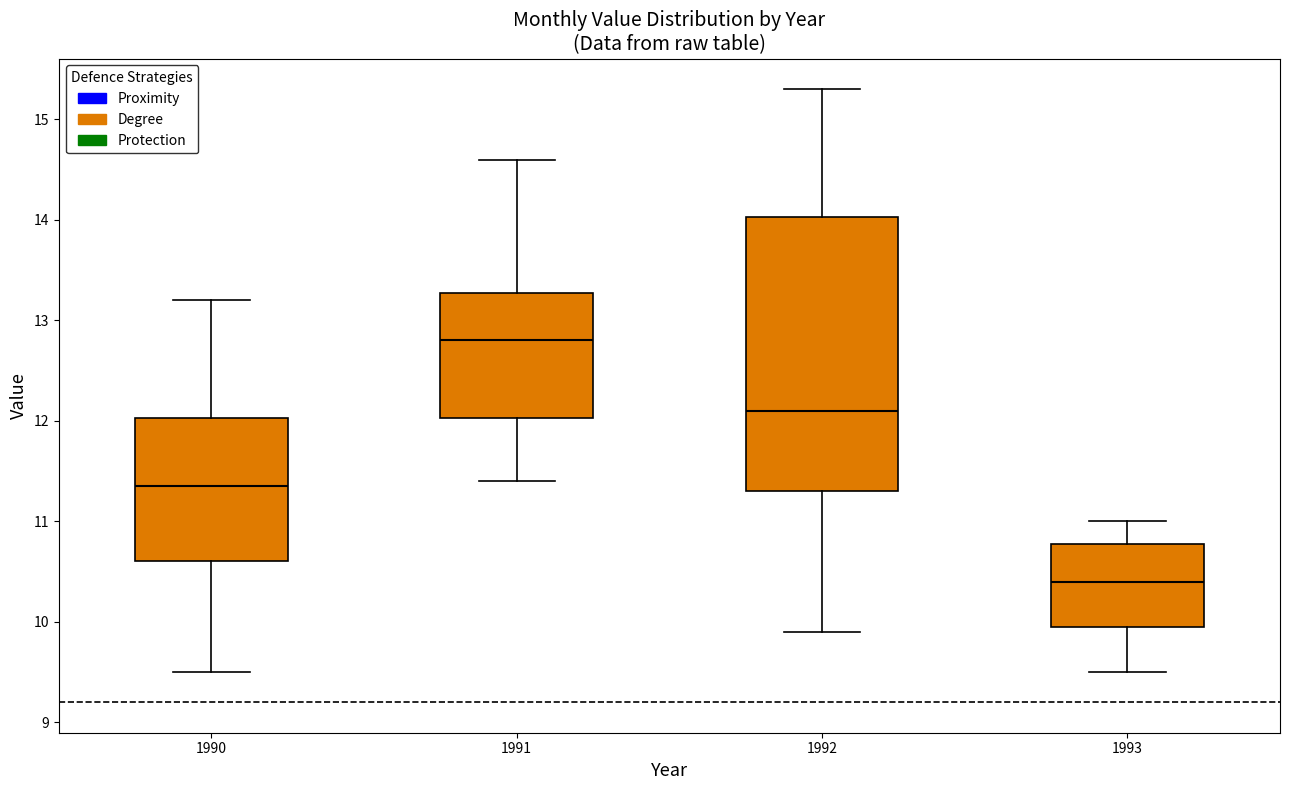

Which box has the highest median line?

1991